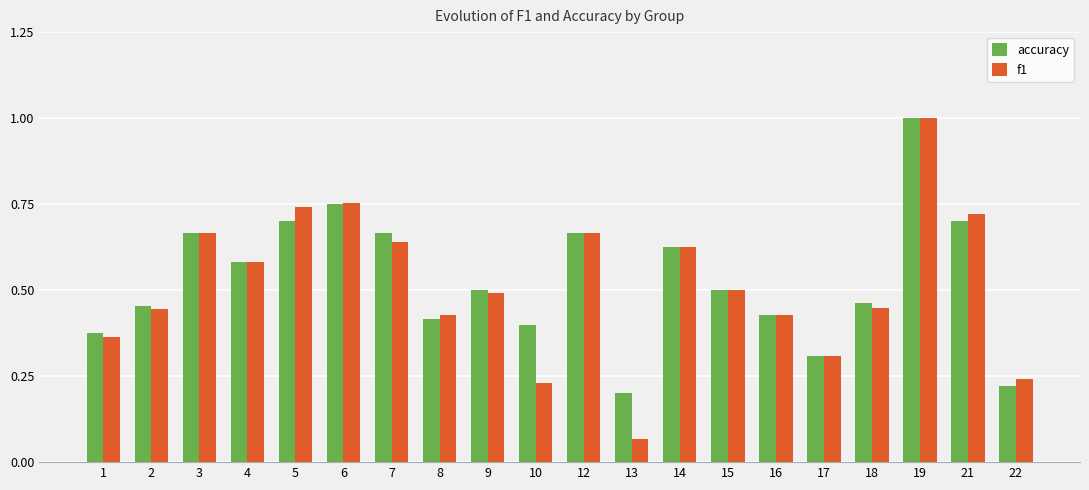

Which series changed the most between 1 and 9?

f1